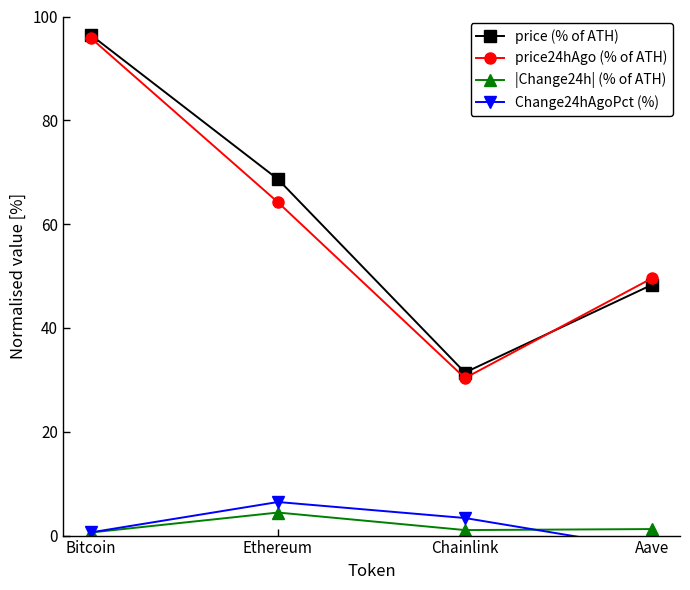

At which category is the sum across all series the highest?

Bitcoin